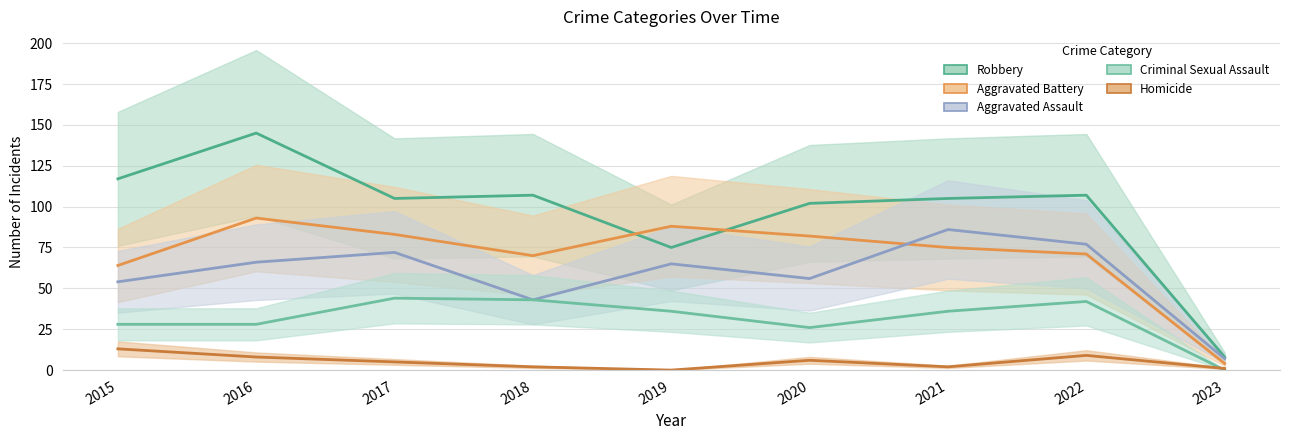

Reading left to right, transcribe all the data shown in this chart.

Aggravated Assault: 54	66	72	43	65	56	86	77	7
Aggravated Battery: 64	93	83	70	88	82	75	71	4
Criminal Sexual Assault: 28	28	44	43	36	26	36	42	0
Robbery: 117	145	105	107	75	102	105	107	8
Homicide: 13	8	5	2	0	6	2	9	1